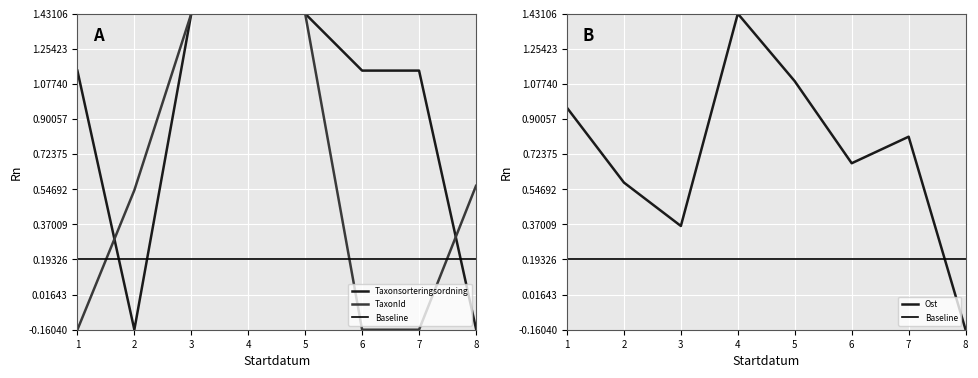

Which series has the largest total across all categories?

Taxonsorteringsordning